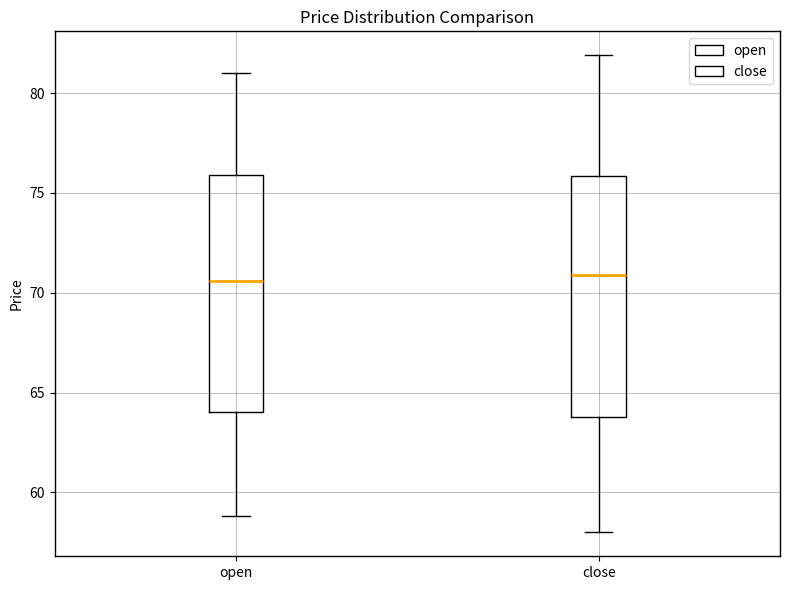

Reading left to right, read every box against the y-axis: the position of its median line, the range the box covers, and the ends of its whiskers. The values are not printed on the chart, so give them approximately, as read against the axis.

open: median 70.5, box 64.0 to 76.0, whiskers 59.0 to 81.0
close: median 71.0, box 64.0 to 76.0, whiskers 58.0 to 82.0